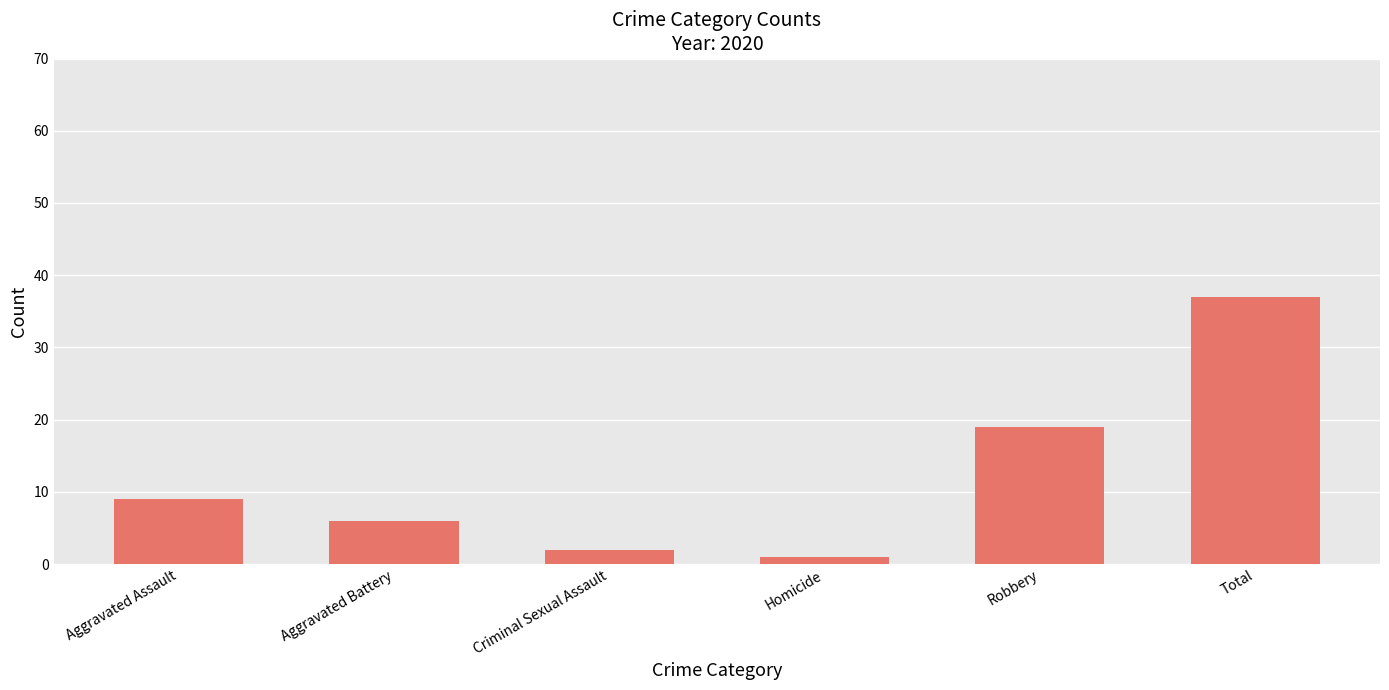

Read the value at Homicide.

1